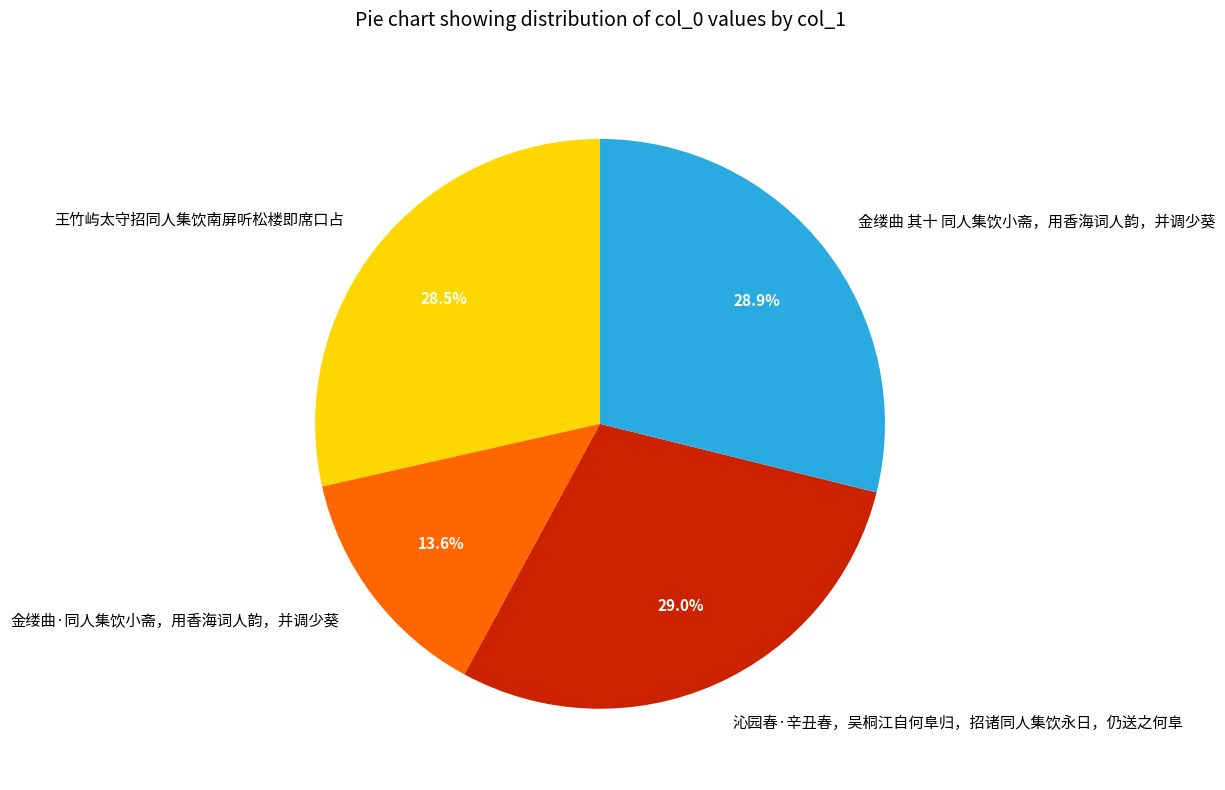

True or false: 金缕曲 其十 同人集饮小斋，用香海词人韵，并调少葵 accounts for 18% of the total.

False